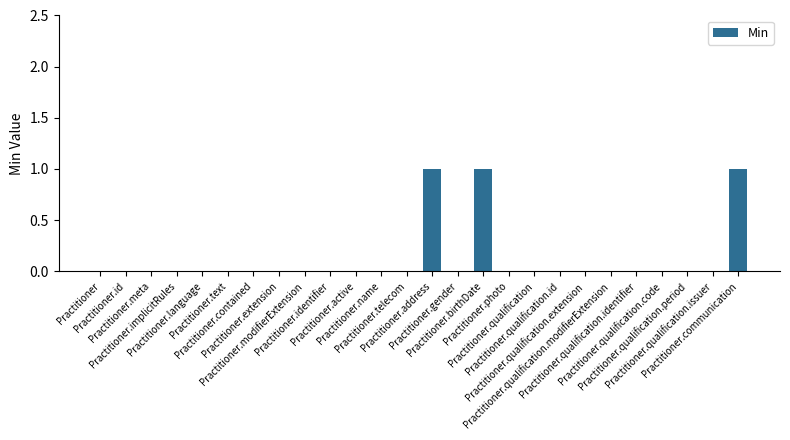

What is the maximum value shown in the chart?

1